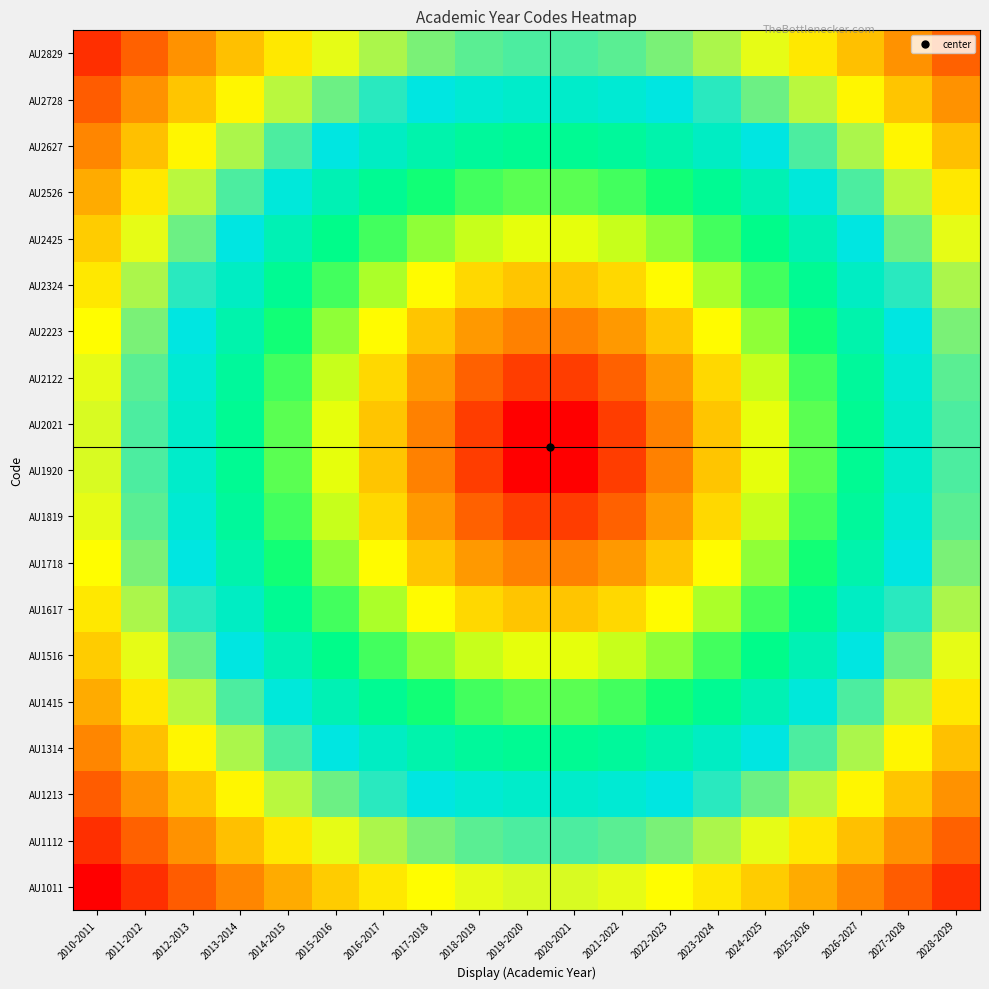

List the series in order of their peak value, highest first.

AU1011, AU1112, AU2829, AU1213, AU2728, AU1314, AU2627, AU1415, AU2526, AU1516, AU2425, AU1617, AU2324, AU1718, AU2223, AU1819, AU2122, AU1920, AU2021